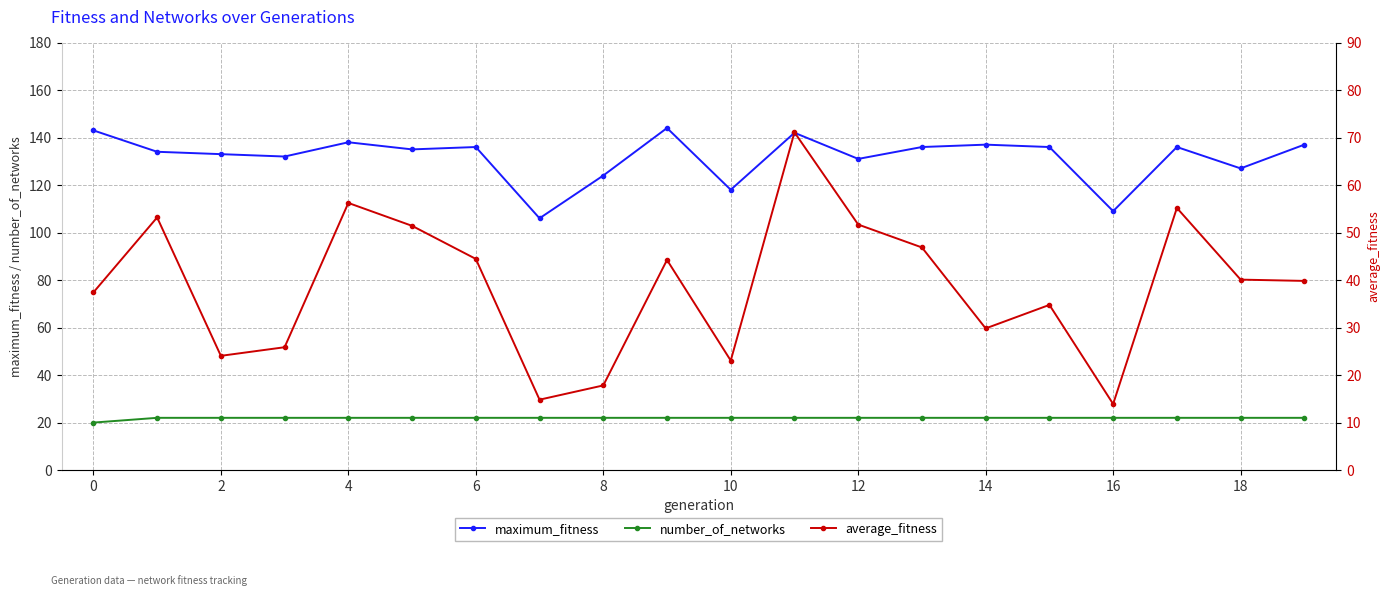

The maximum_fitness series shows 118 at 10. True or false?

True